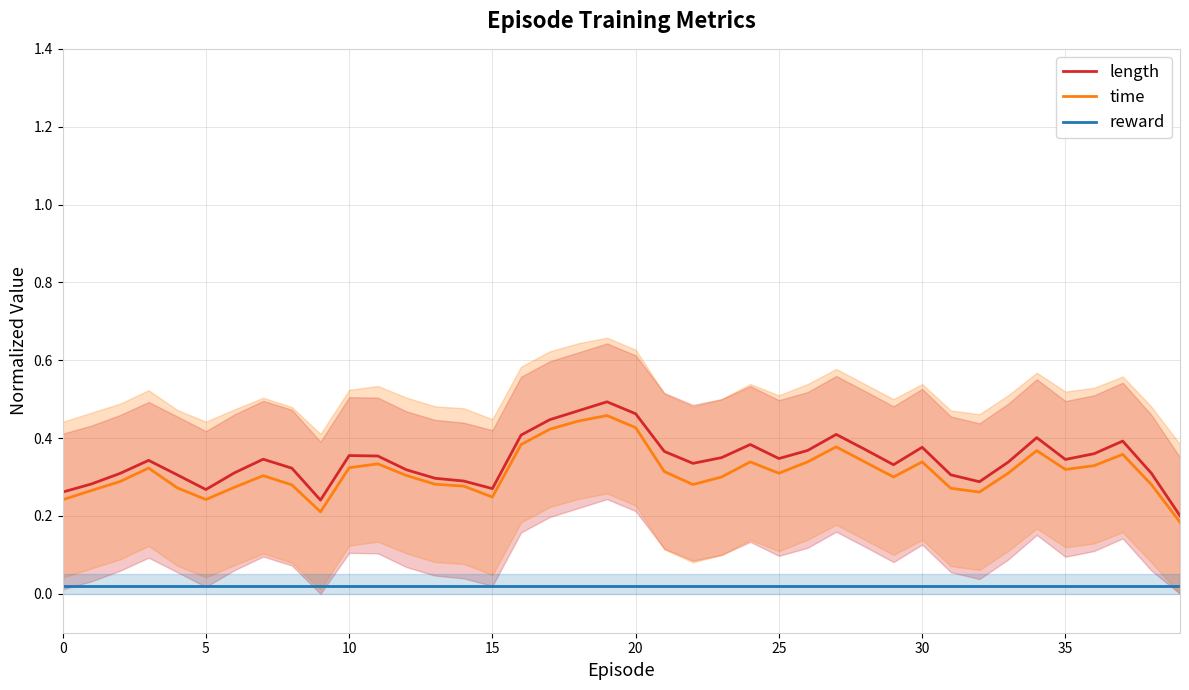

Does the chart have visible grid lines?

Yes